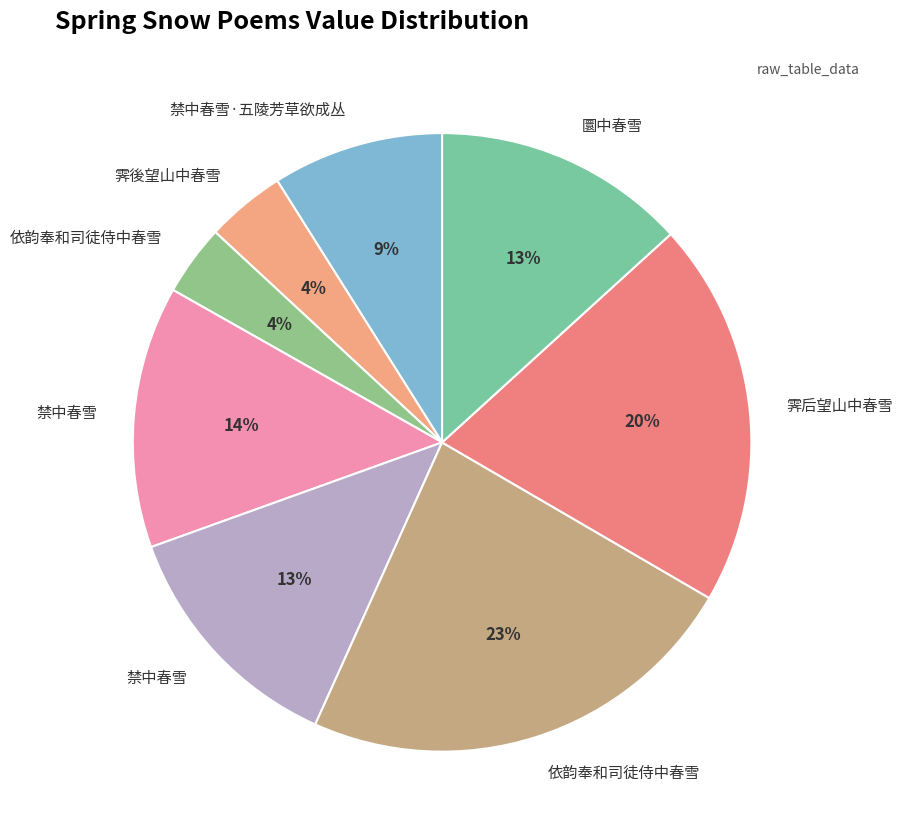

Is there any slice that represents more than half of the pie?

No